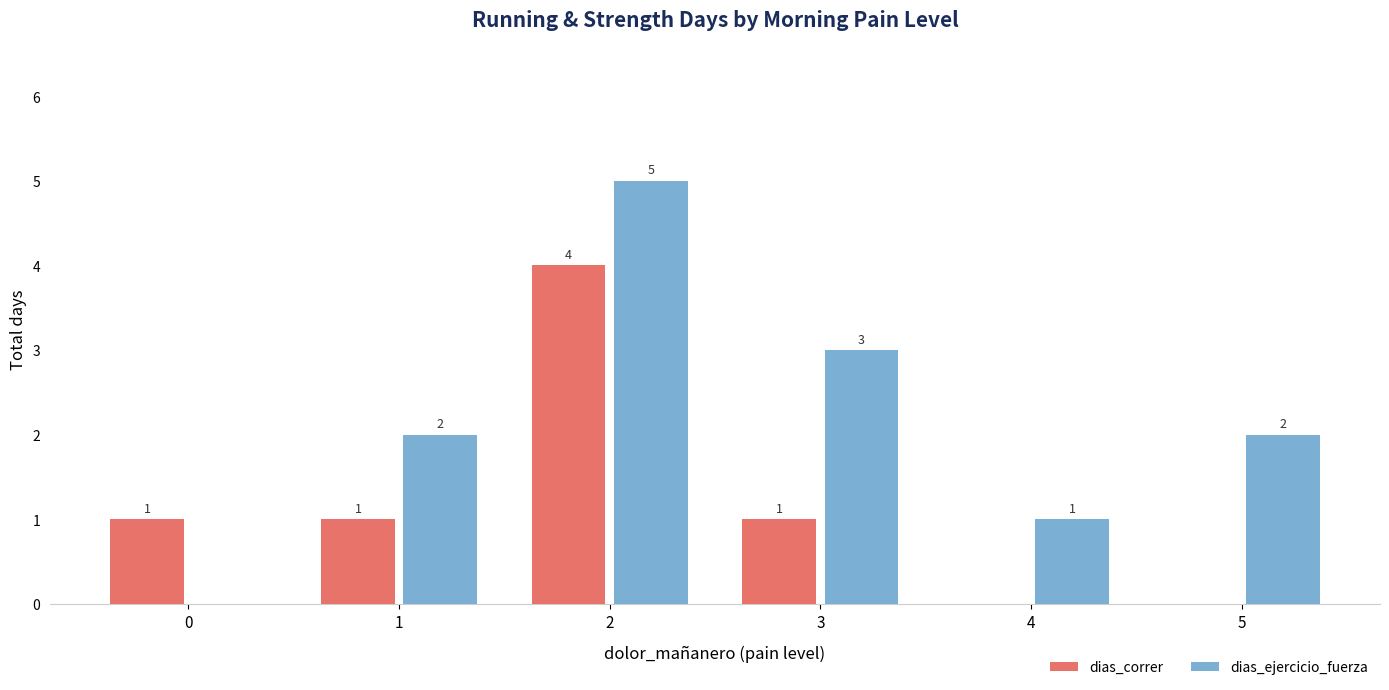

Reading left to right, list all the values displayed in this chart.

dias_correr: 1	1	4	1	0	0
dias_ejercicio_fuerza: 0	2	5	3	1	2